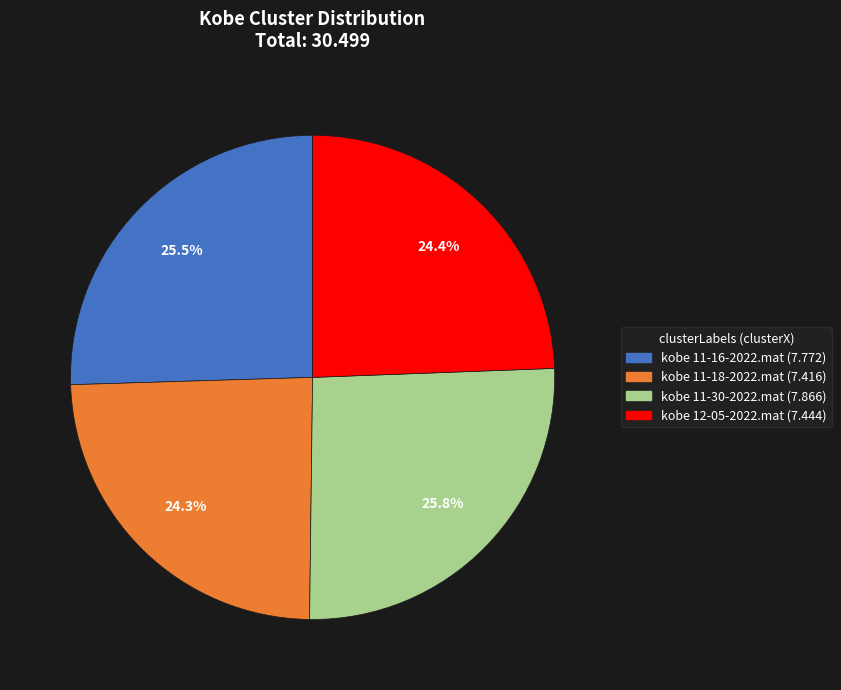

Between kobe 11-30-2022.mat and kobe 11-18-2022.mat, which is larger?

kobe 11-30-2022.mat